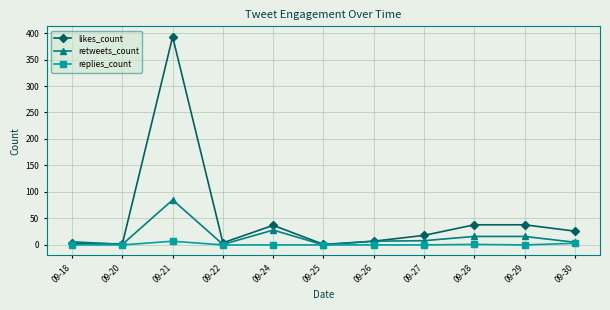

List the series in order of their peak value, highest first.

likes_count, retweets_count, replies_count